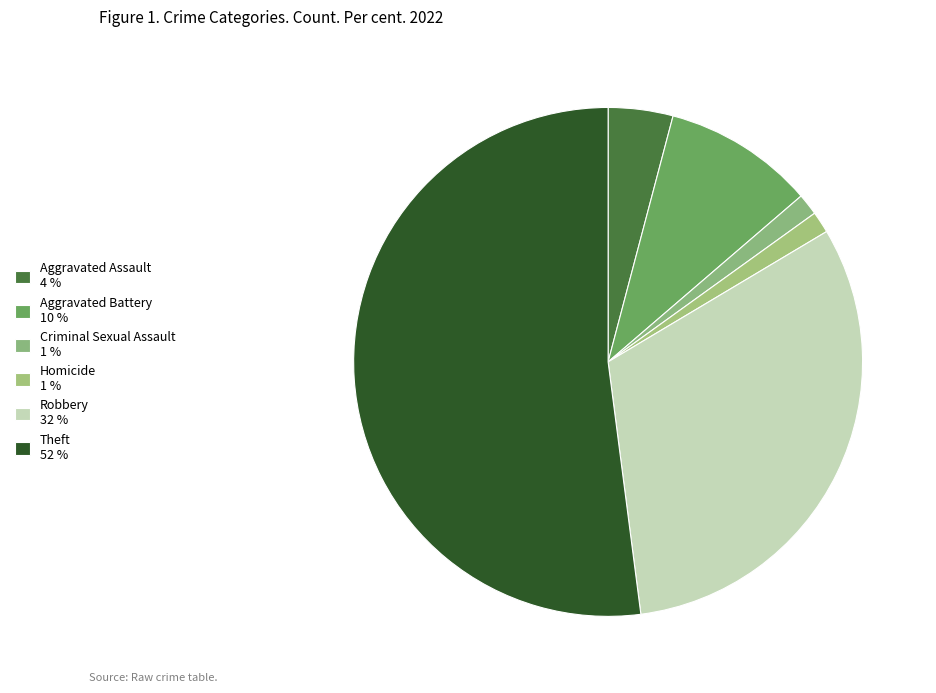

How many slices are in this pie chart?

6